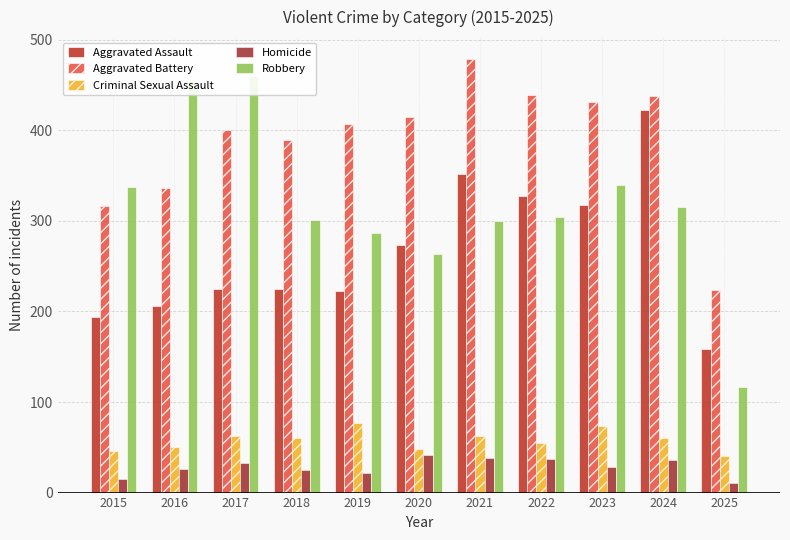

Which category has the highest value across all series?

2021